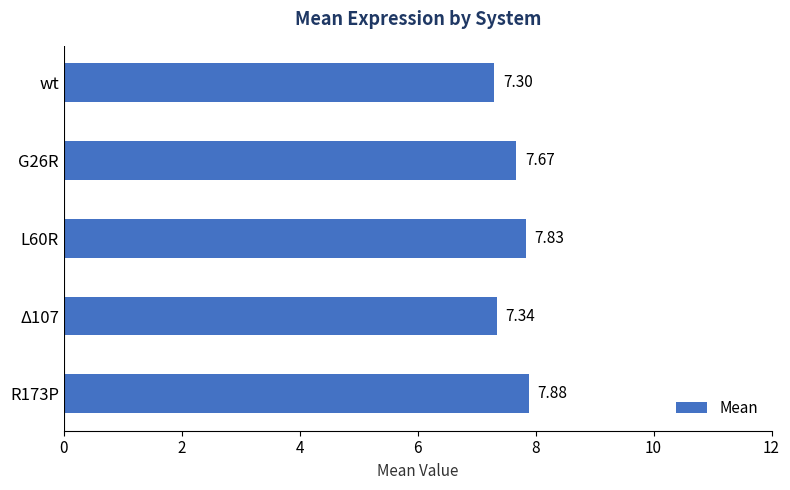

What is the change in value from L60R to Δ107?

-0.5